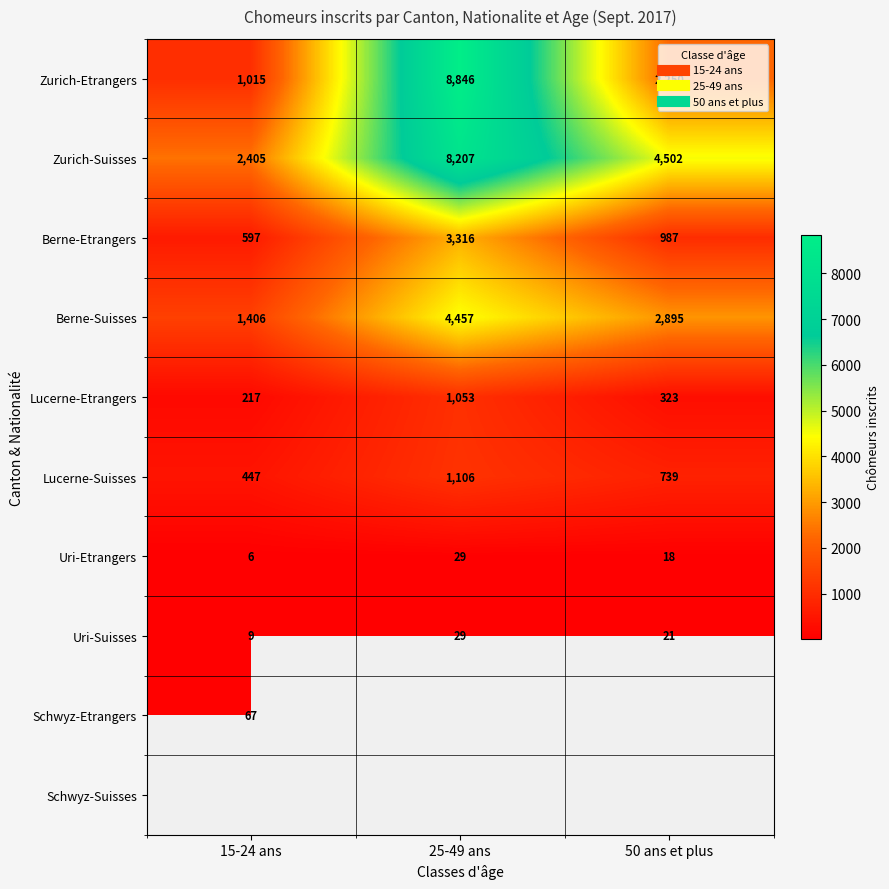

True or false: Zurich-Suisses has a value of 14611.7 at 25-49 ans.

False